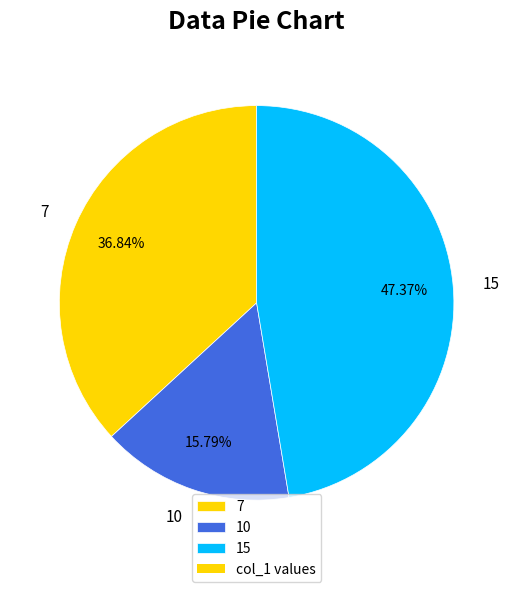

True or false: 10 accounts for 4% of the total.

False